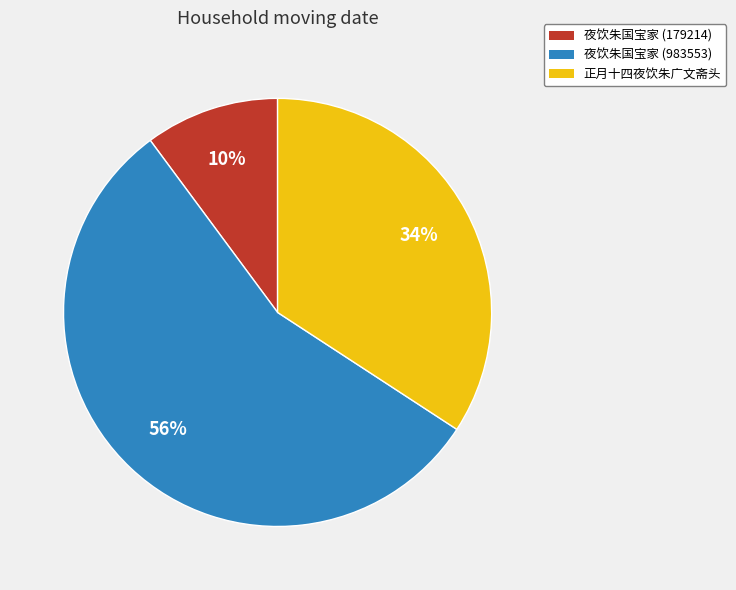

Does any single category account for the majority?

Yes